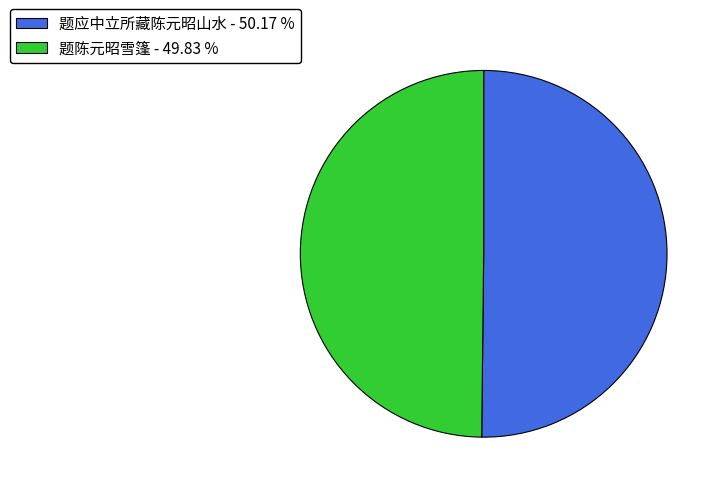

How many segments does this pie chart have?

2